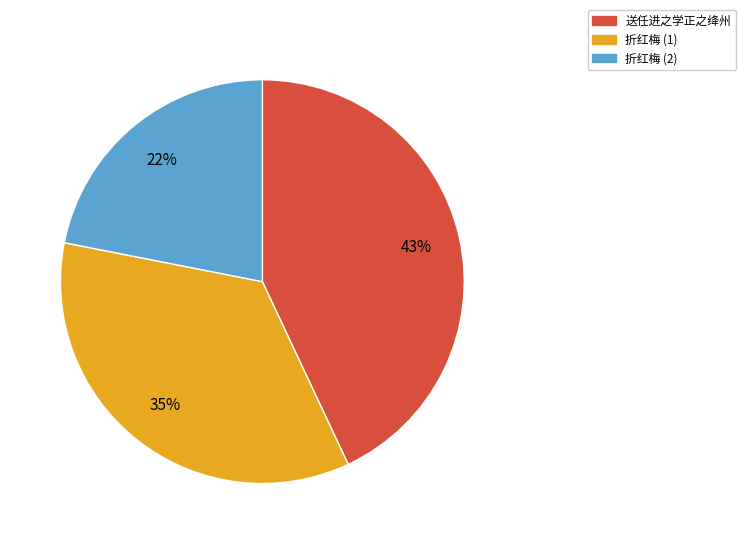

Which slice is the smallest?

折红梅 (2)